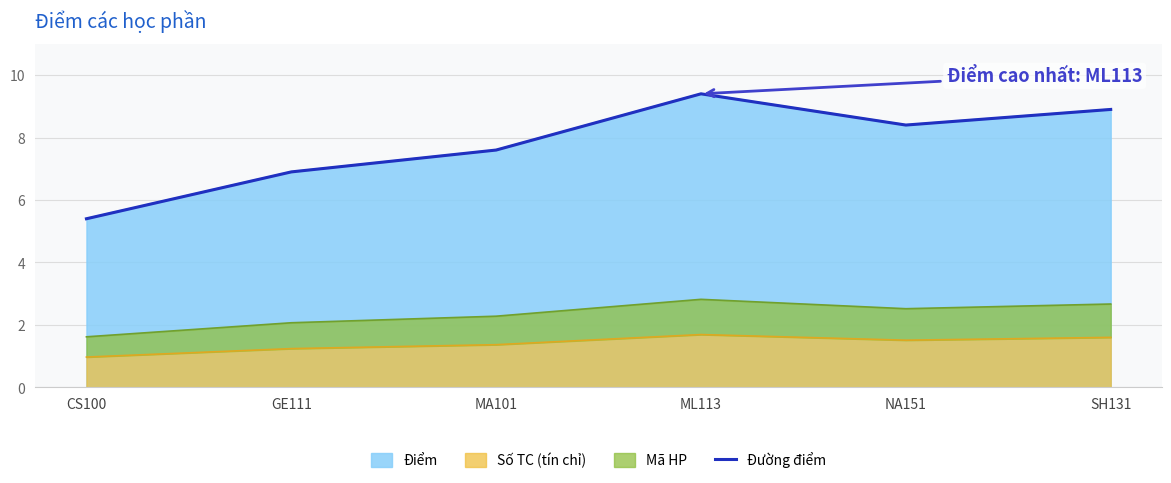

Between NA151 and CS100, which is larger?

NA151